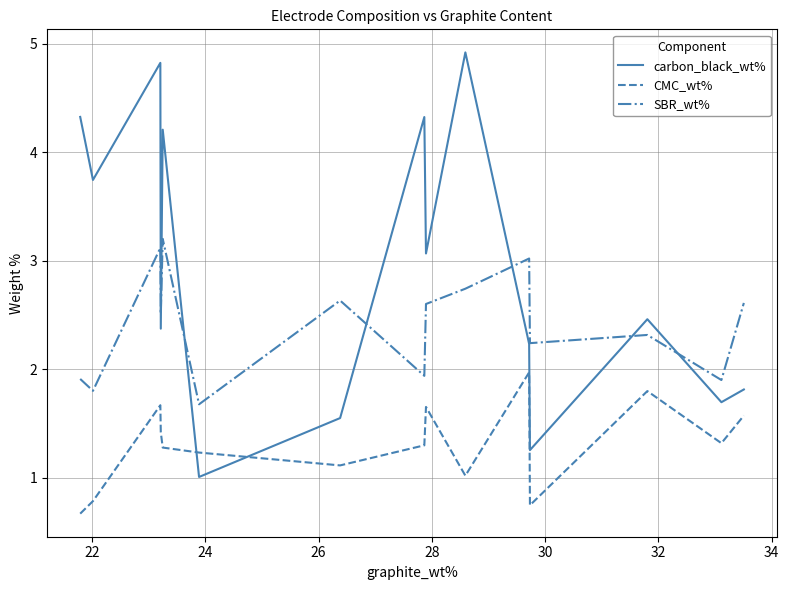

What is the maximum value for SBR_wt%?

3.2